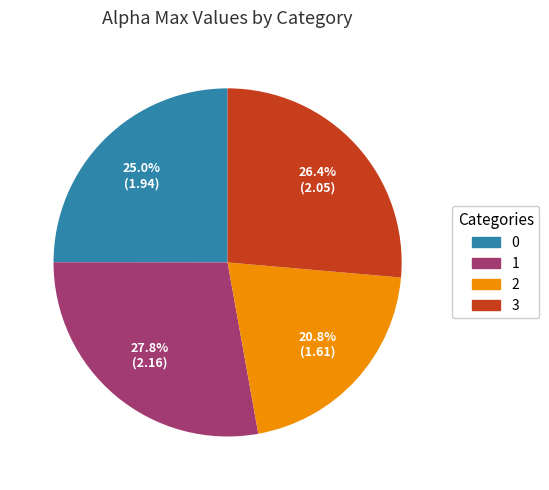

Is 1 the majority of the pie?

No